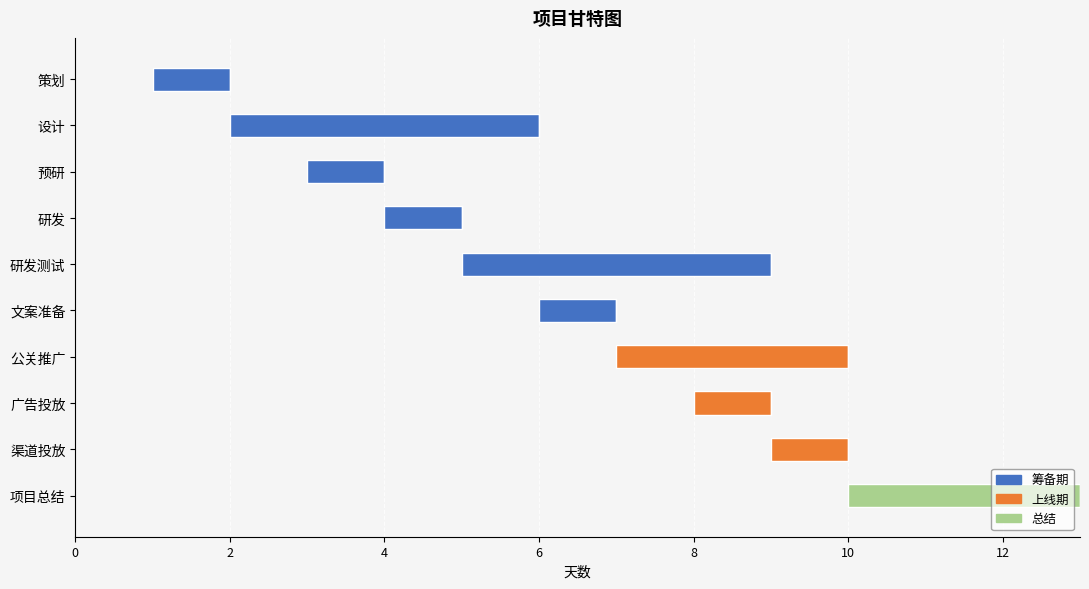

True or false: 未完成 has a value of 0.9 at 6.

False